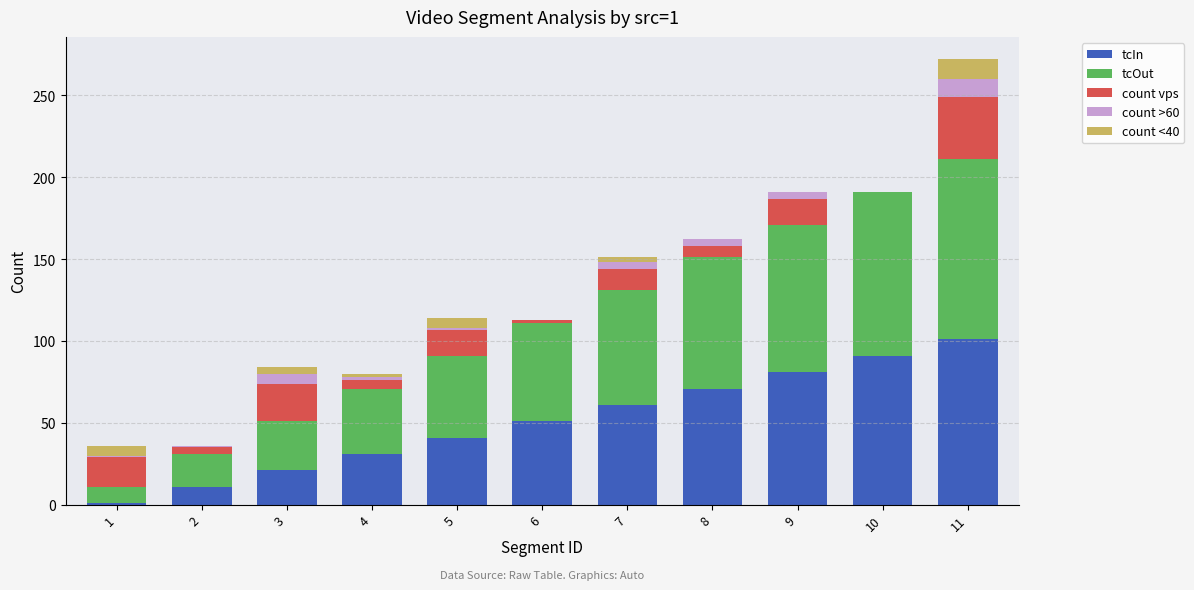

At which category is the sum across all series the highest?

11